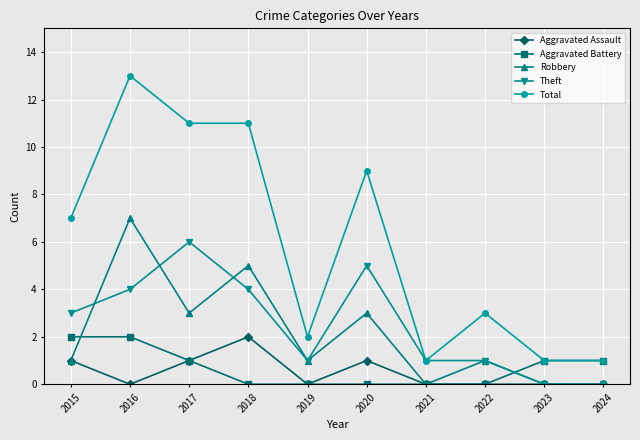

How many interior local peaks does the Robbery series have?

4